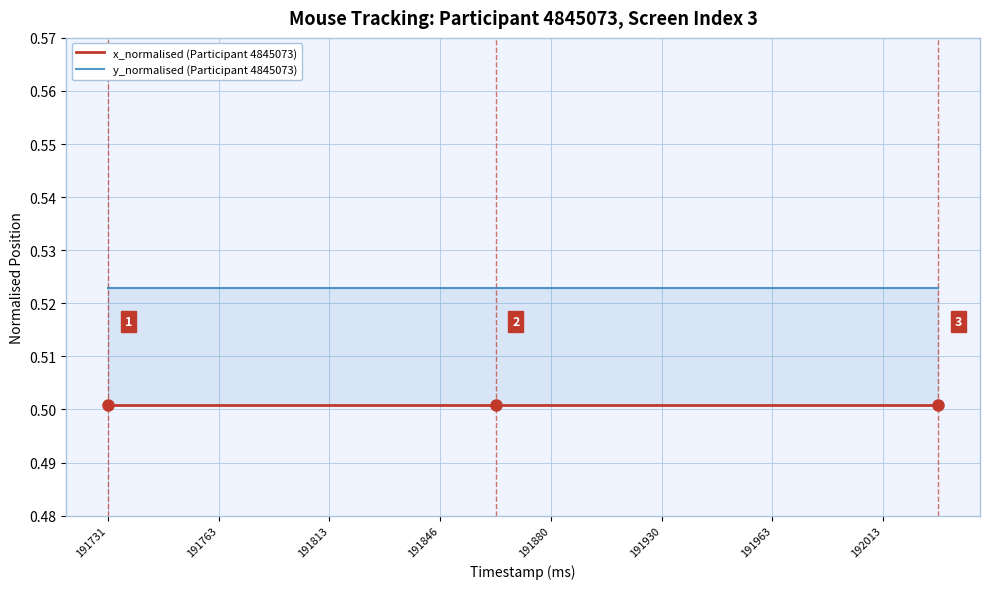

What is the sum of the x_normalised (Participant 4845073) values at 191930 and 15?

1.0